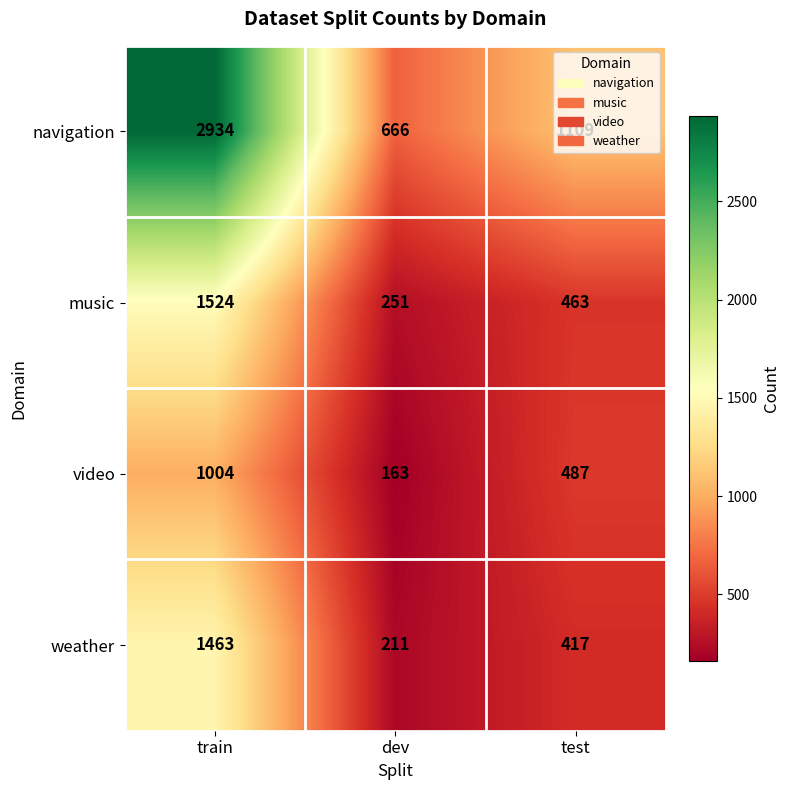

Is the value of music at dev greater than the value of weather at dev?

Yes